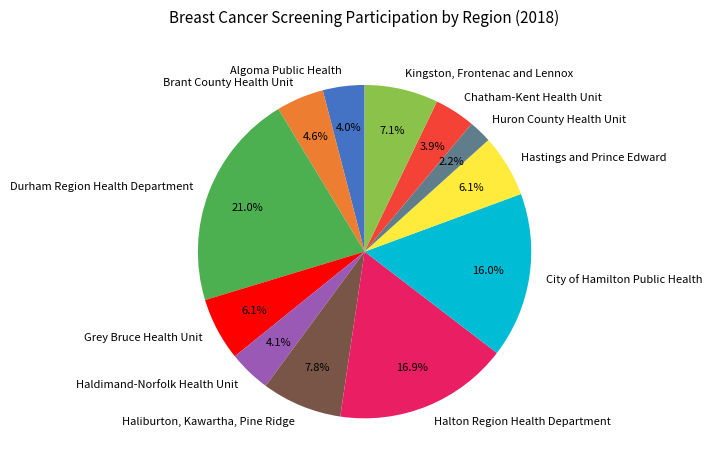

Which category has the biggest portion of the pie?

Durham Region Health Department